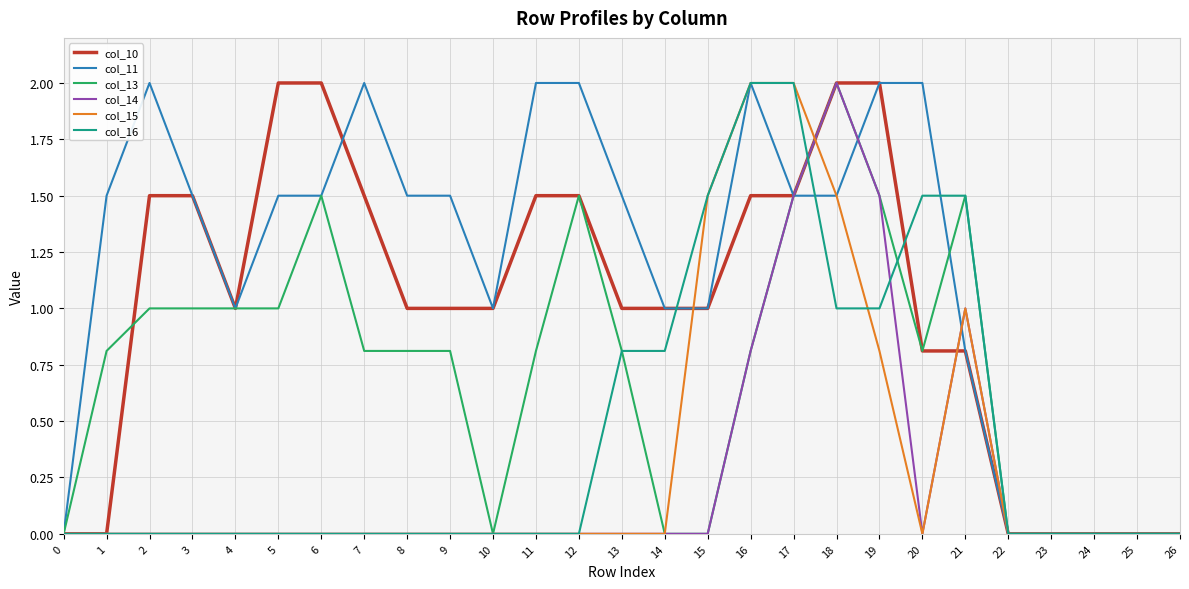

Between 3 and 8, which series saw the biggest shift?

col_10